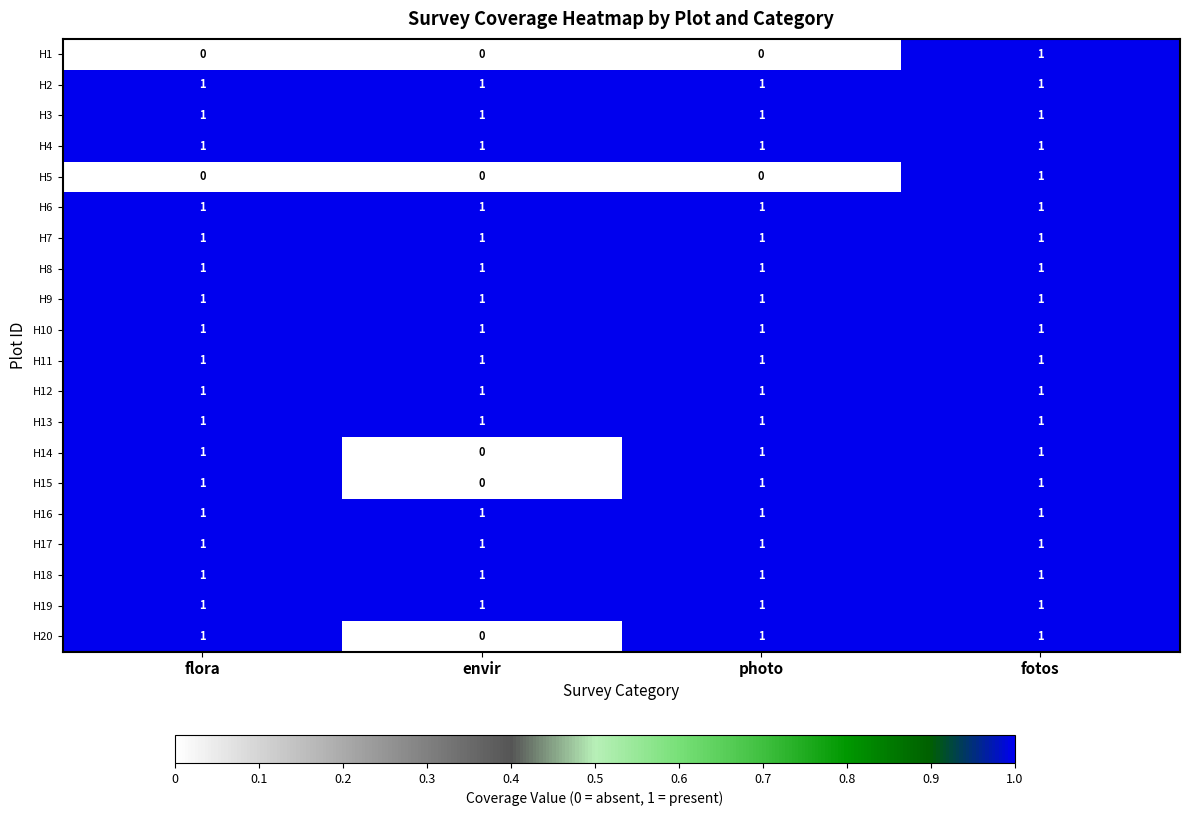

What is the total value across all series at fotos?

20